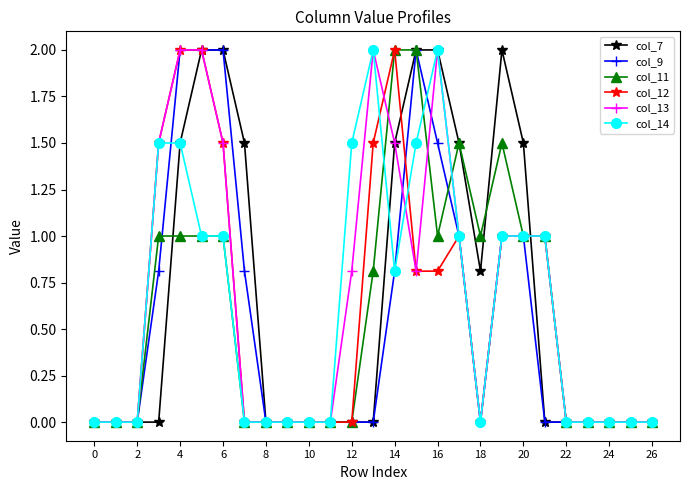

What is the value of the col_13 point at the 16th from the left?

0.8